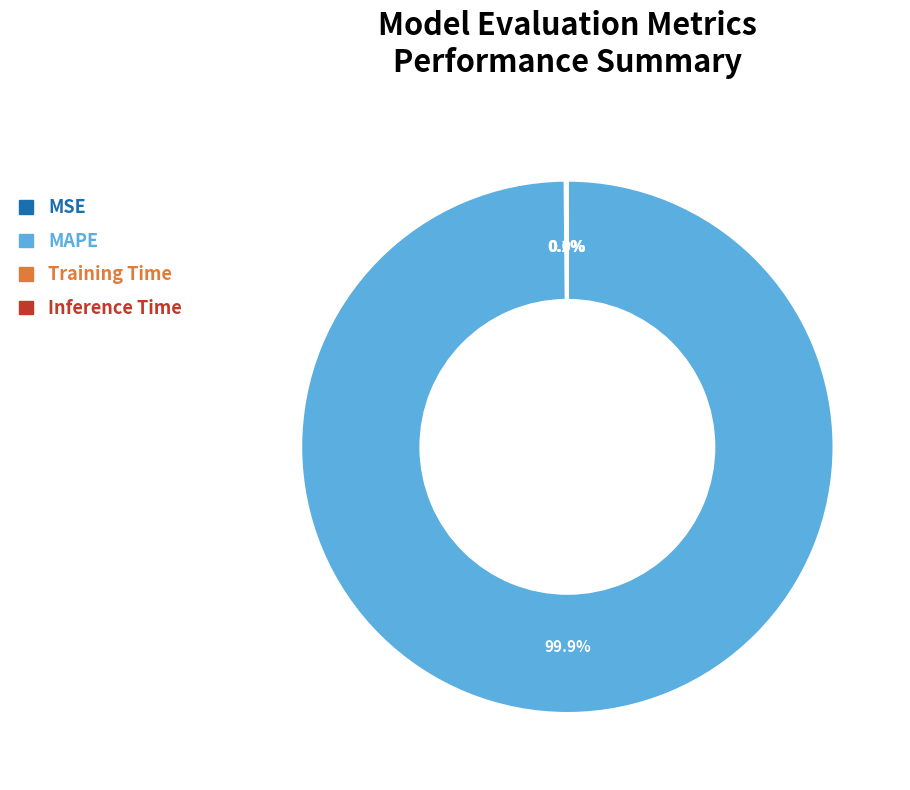

Which slice is the largest?

MAPE